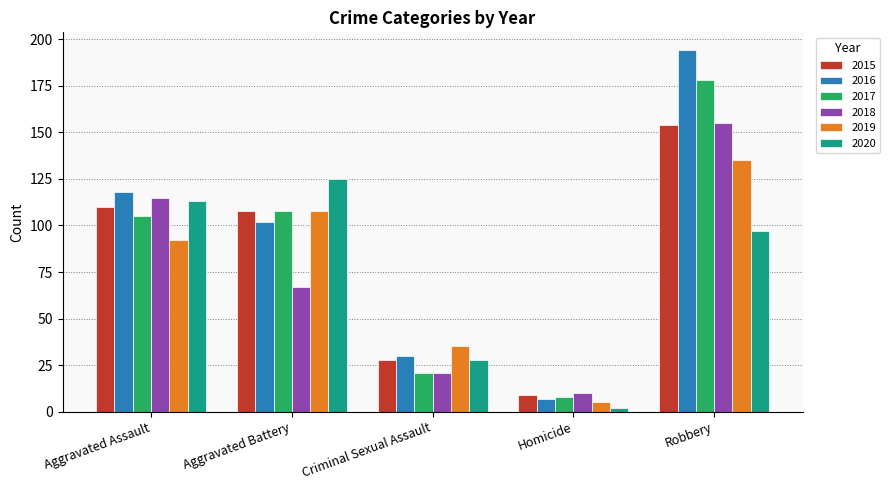

How many bars are there in each group?

6